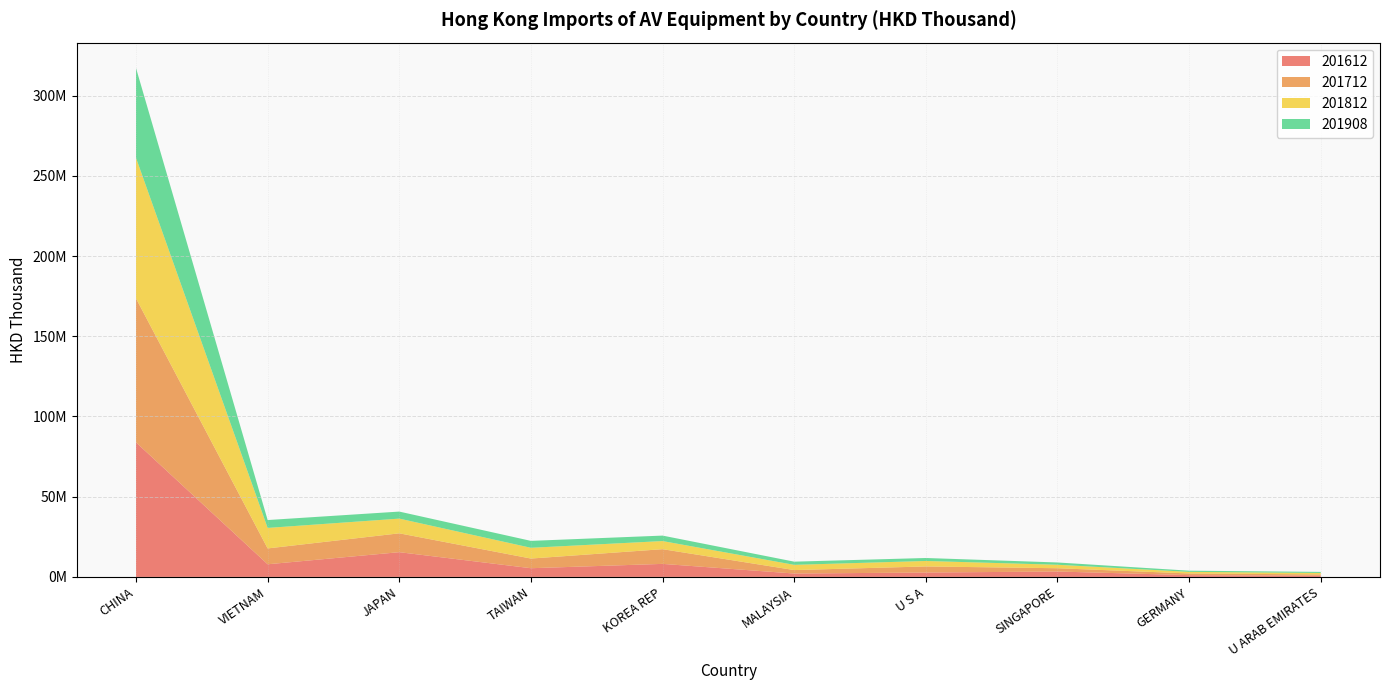

Reading right to left, list all the values displayed in this chart.

201612: U ARAB EMIRATES=711761.6	GERMANY=1114068.4	SINGAPORE=3362740.3	U S A=2741246.5	MALAYSIA=2113379.9	KOREA REP=8125029.0	TAIWAN=5423592.5	JAPAN=15423800.8	VIETNAM=7883487.6	CHINA=83871166.0
201712: U ARAB EMIRATES=851370.6	GERMANY=1049123.6	SINGAPORE=2052473.2	U S A=3790784.4	MALAYSIA=2152824.3	KOREA REP=9166760.7	TAIWAN=6031160.6	JAPAN=11751888.2	VIETNAM=9880189.3	CHINA=89729845.9
201812: U ARAB EMIRATES=899593.6	GERMANY=990520.6	SINGAPORE=2163304.3	U S A=3406779.3	MALAYSIA=3259679.0	KOREA REP=5059763.8	TAIWAN=6700876.0	JAPAN=9164921.5	VIETNAM=12779959.6	CHINA=87587182.7
201908: U ARAB EMIRATES=672925.2	GERMANY=738208.2	SINGAPORE=1429585.2	U S A=1859775.4	MALAYSIA=1988725.8	KOREA REP=3407653.8	TAIWAN=4312217.8	JAPAN=4388023.7	VIETNAM=4908475.8	CHINA=55999150.5